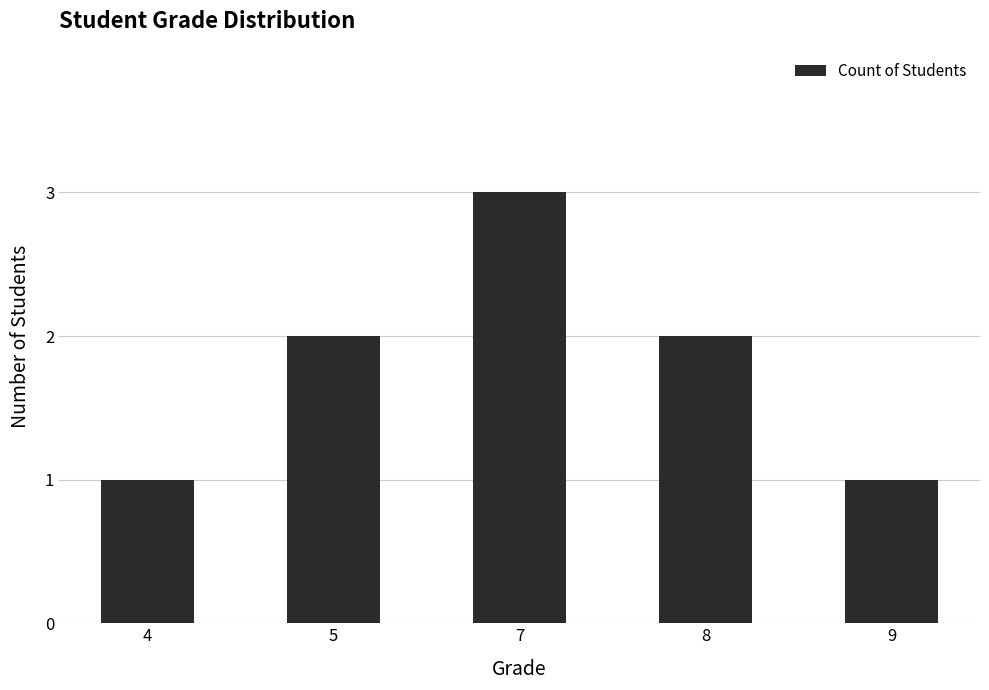

What is the difference between the values at 4 and 5?

1